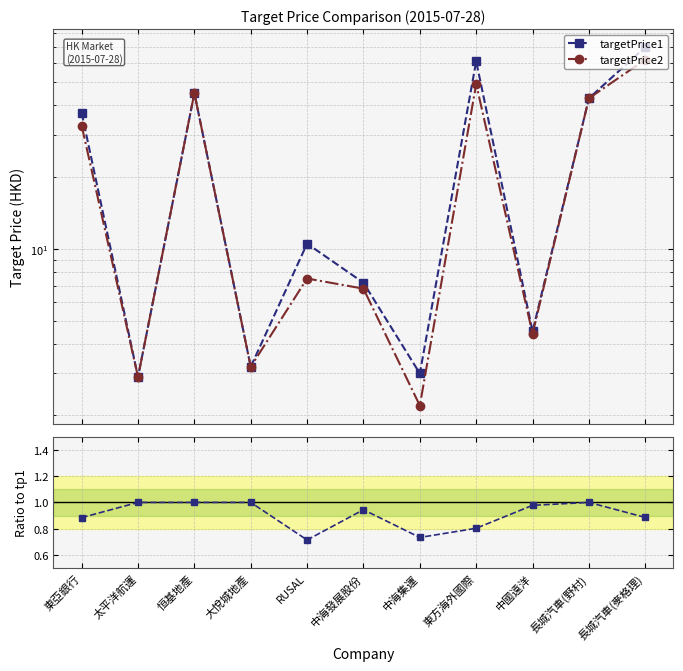

Rank the series at 東亞銀行 from lowest to highest value.

Ratio tp2/tp1, targetPrice2, targetPrice1